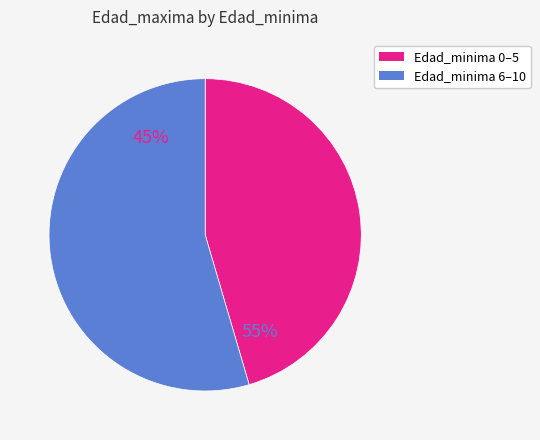

Which category has the biggest portion of the pie?

10